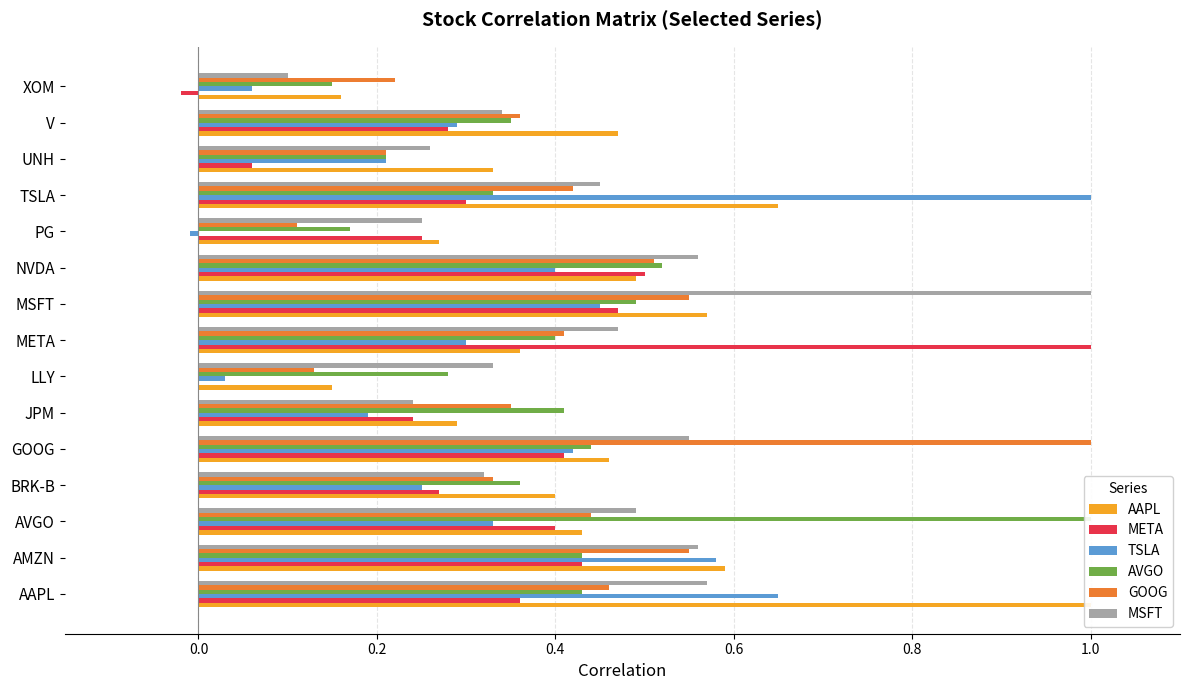

Reading left to right, transcribe all the data shown in this chart.

AAPL: 1.0	0.6	0.4	0.4	0.5	0.3	0.1	0.4	0.6	0.5	0.3	0.7	0.3	0.5	0.2
META: 0.4	0.4	0.4	0.3	0.4	0.2	0.0	1.0	0.5	0.5	0.2	0.3	0.1	0.3	-0.0
TSLA: 0.7	0.6	0.3	0.2	0.4	0.2	0.0	0.3	0.5	0.4	-0.0	1.0	0.2	0.3	0.1
AVGO: 0.4	0.4	1.0	0.4	0.4	0.4	0.3	0.4	0.5	0.5	0.2	0.3	0.2	0.3	0.1
GOOG: 0.5	0.6	0.4	0.3	1.0	0.3	0.1	0.4	0.6	0.5	0.1	0.4	0.2	0.4	0.2
MSFT: 0.6	0.6	0.5	0.3	0.6	0.2	0.3	0.5	1.0	0.6	0.2	0.5	0.3	0.3	0.1